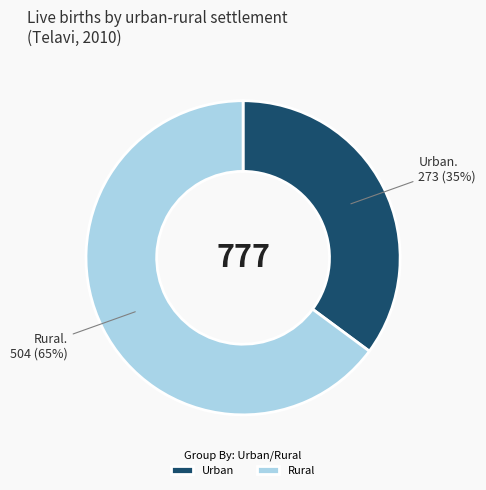

Combined, do Urban and Rural account for over 50%?

Yes